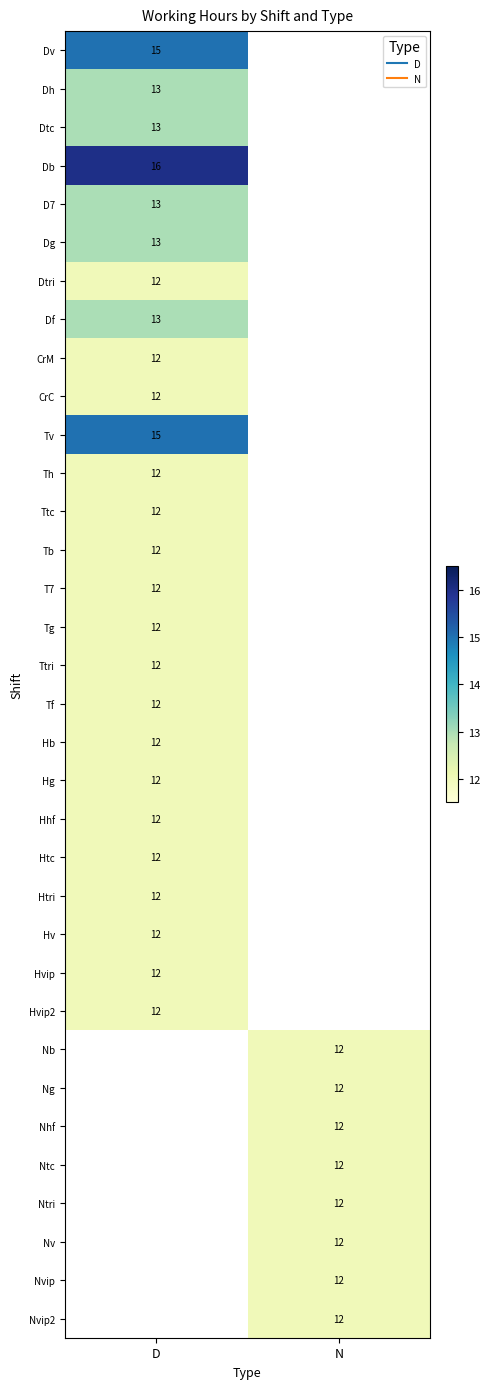

What is the greatest value displayed?

16.0